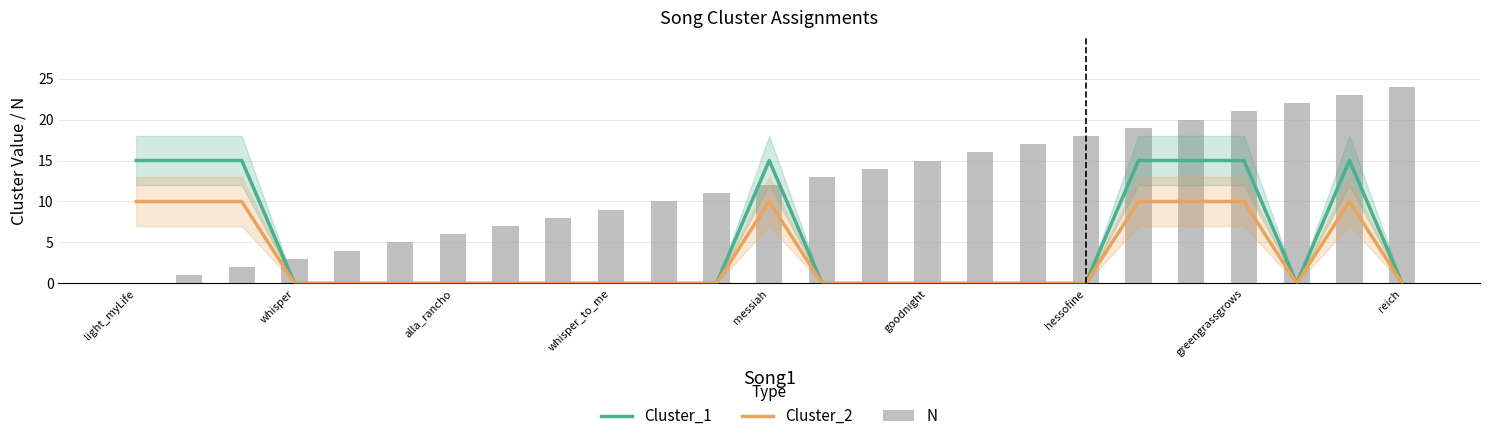

Reading left to right, what are all the values shown in this chart?

Cluster_1: 15	15	15	0	0	0	0	0	0	0	0	0	15	0	0	0	0	0	0	15	15	15	0	15	0
Cluster_2: 10	10	10	0	0	0	0	0	0	0	0	0	10	0	0	0	0	0	0	10	10	10	0	10	0
N: 0	1	2	3	4	5	6	7	8	9	10	11	12	13	14	15	16	17	18	19	20	21	22	23	24